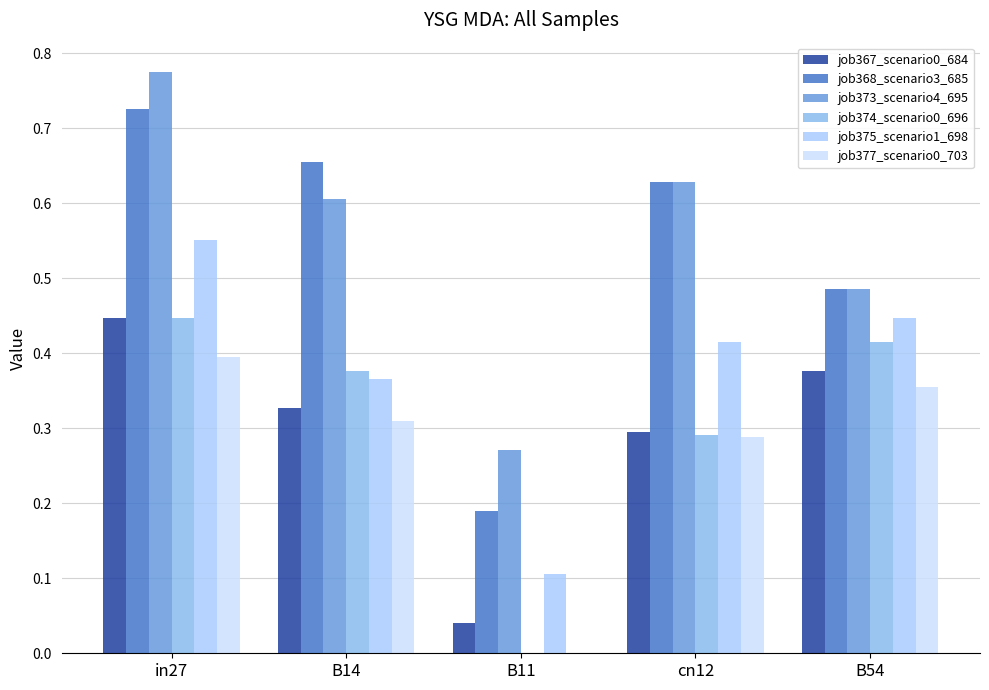

How many groups of bars are there?

5